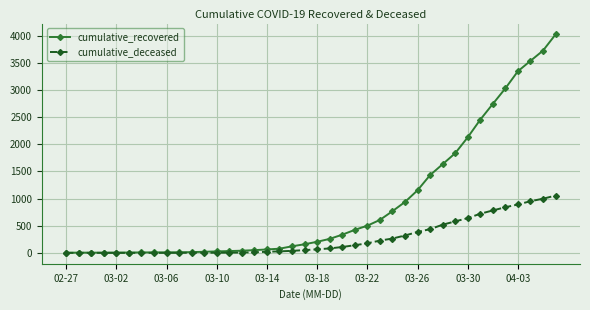

How many series are shown in this chart?

2